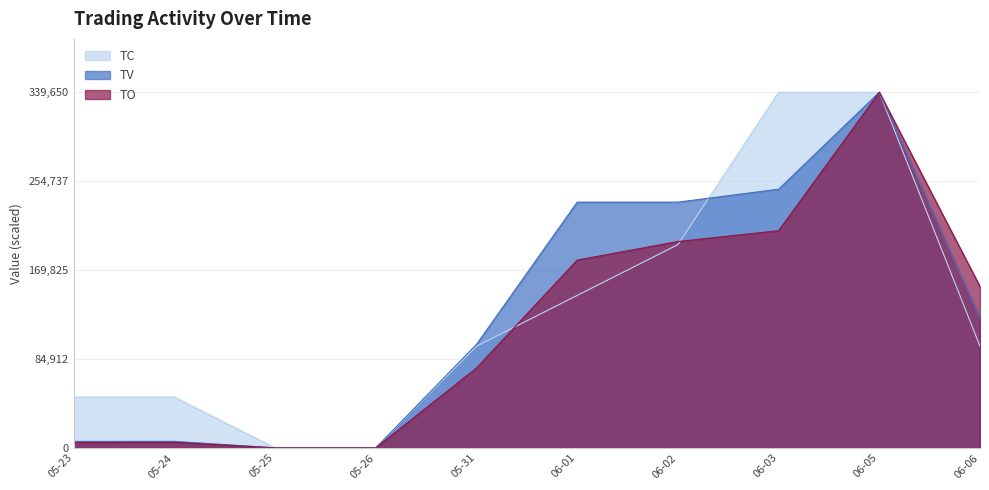

What is the difference between the second highest and second lowest values in the TV series?

247018.2